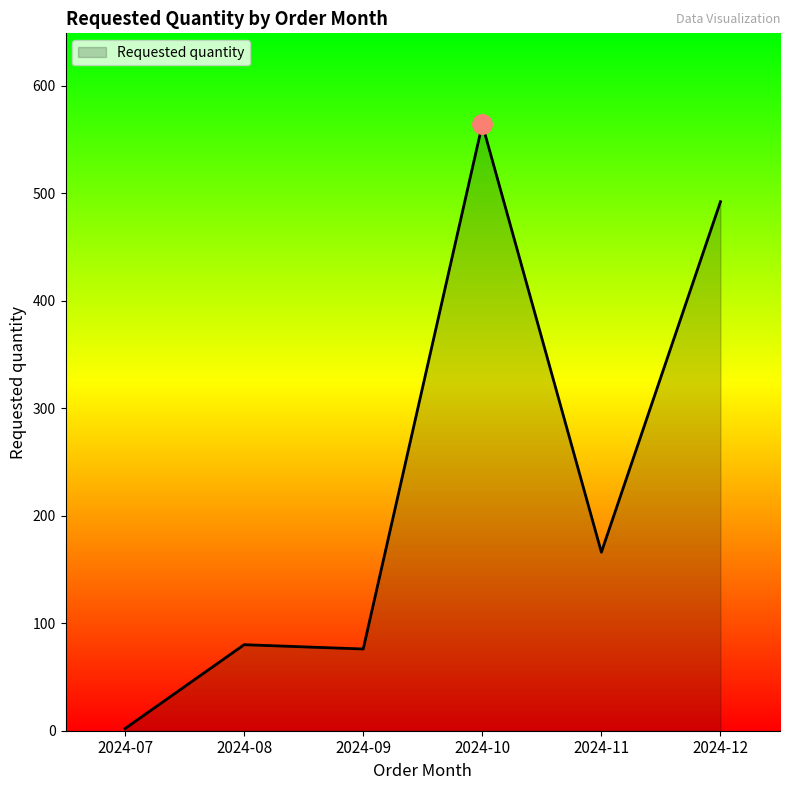

What is the change in value from 2024-10 to 2024-11?

-398